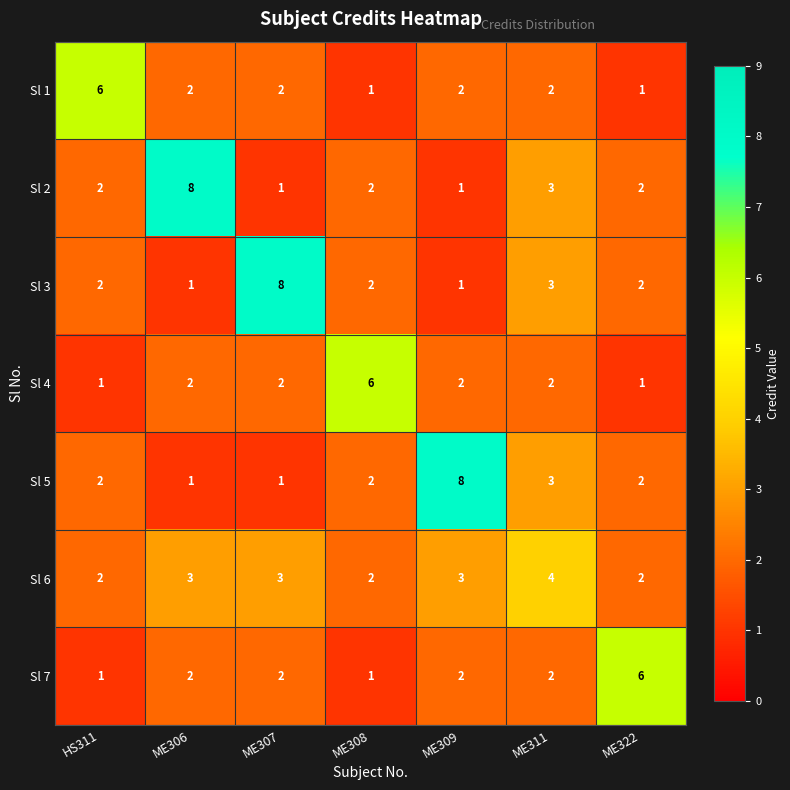

How many data points does each series have?

7